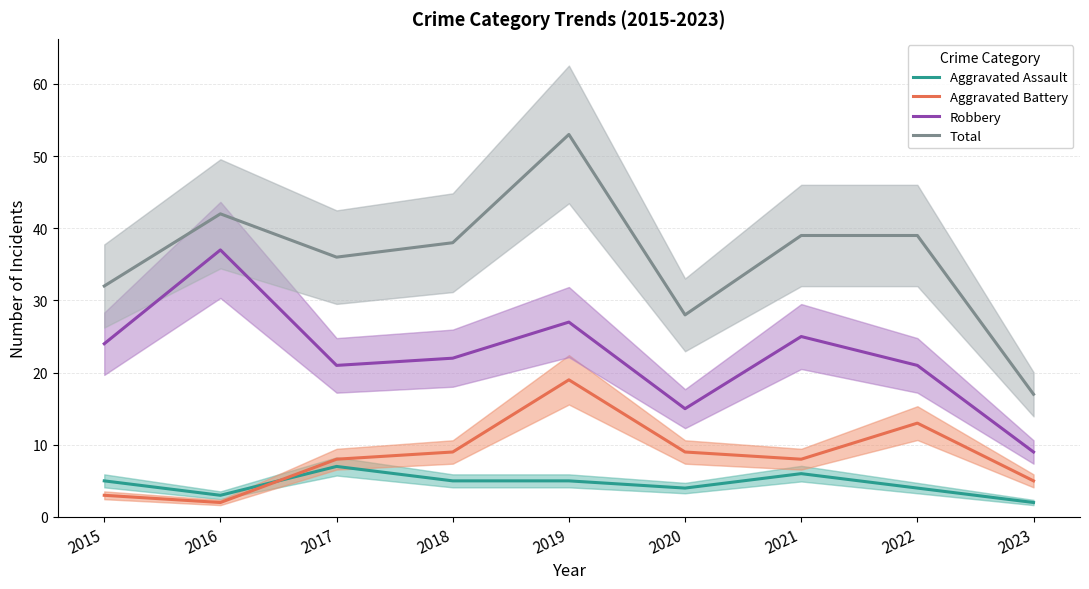

Which series changed the most between 2018 and 2019?

Total